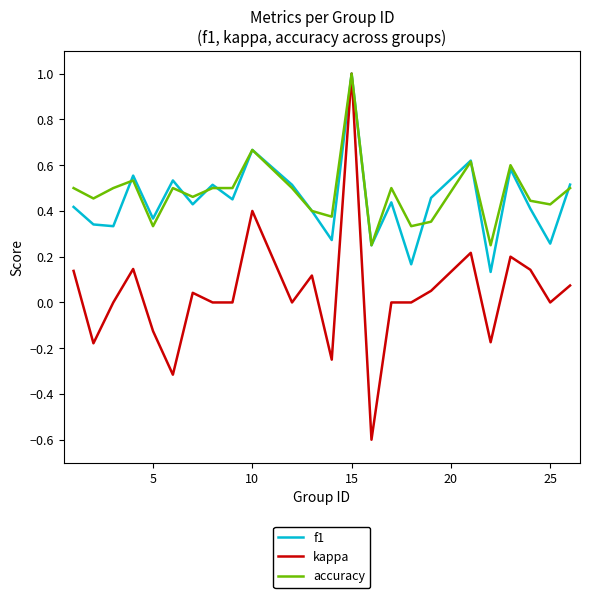

What is the minimum value shown in the chart?

-0.6